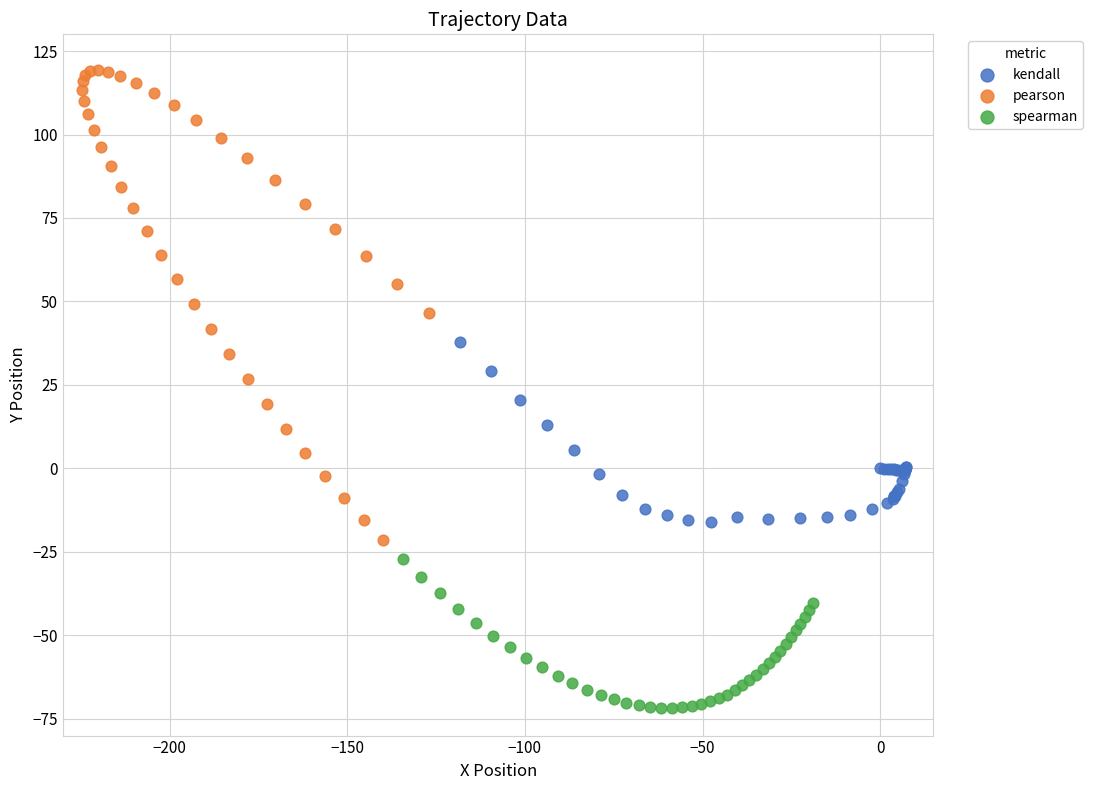

Which series contains the lowest Y value?

spearman